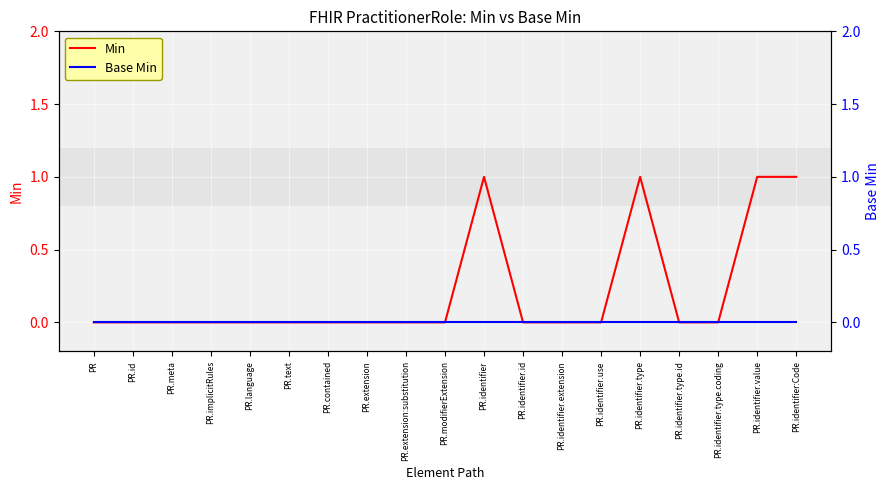

Rank the categories by Base Min value from highest to lowest.

PR, PR.id, PR.meta, PR.implicitRules, PR.language, PR.text, PR.contained, PR.extension, PR.extension:substitution, PR.modifierExtension, PR.identifier, PR.identifier.id, PR.identifier.extension, PR.identifier.use, PR.identifier.type, PR.identifier.type.id, PR.identifier.type.coding, PR.identifier.value, PR.identifier:Code